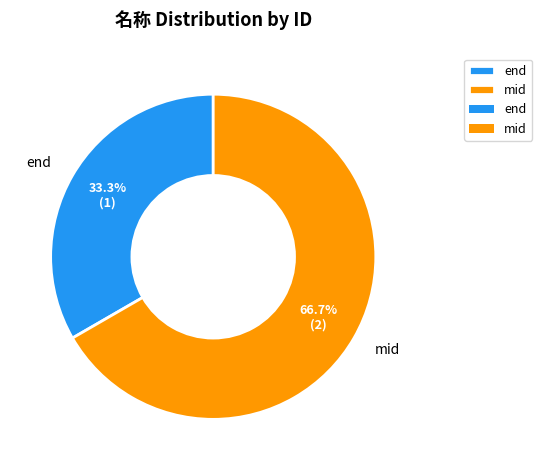

What percentage do end and mid together represent?

100.0%